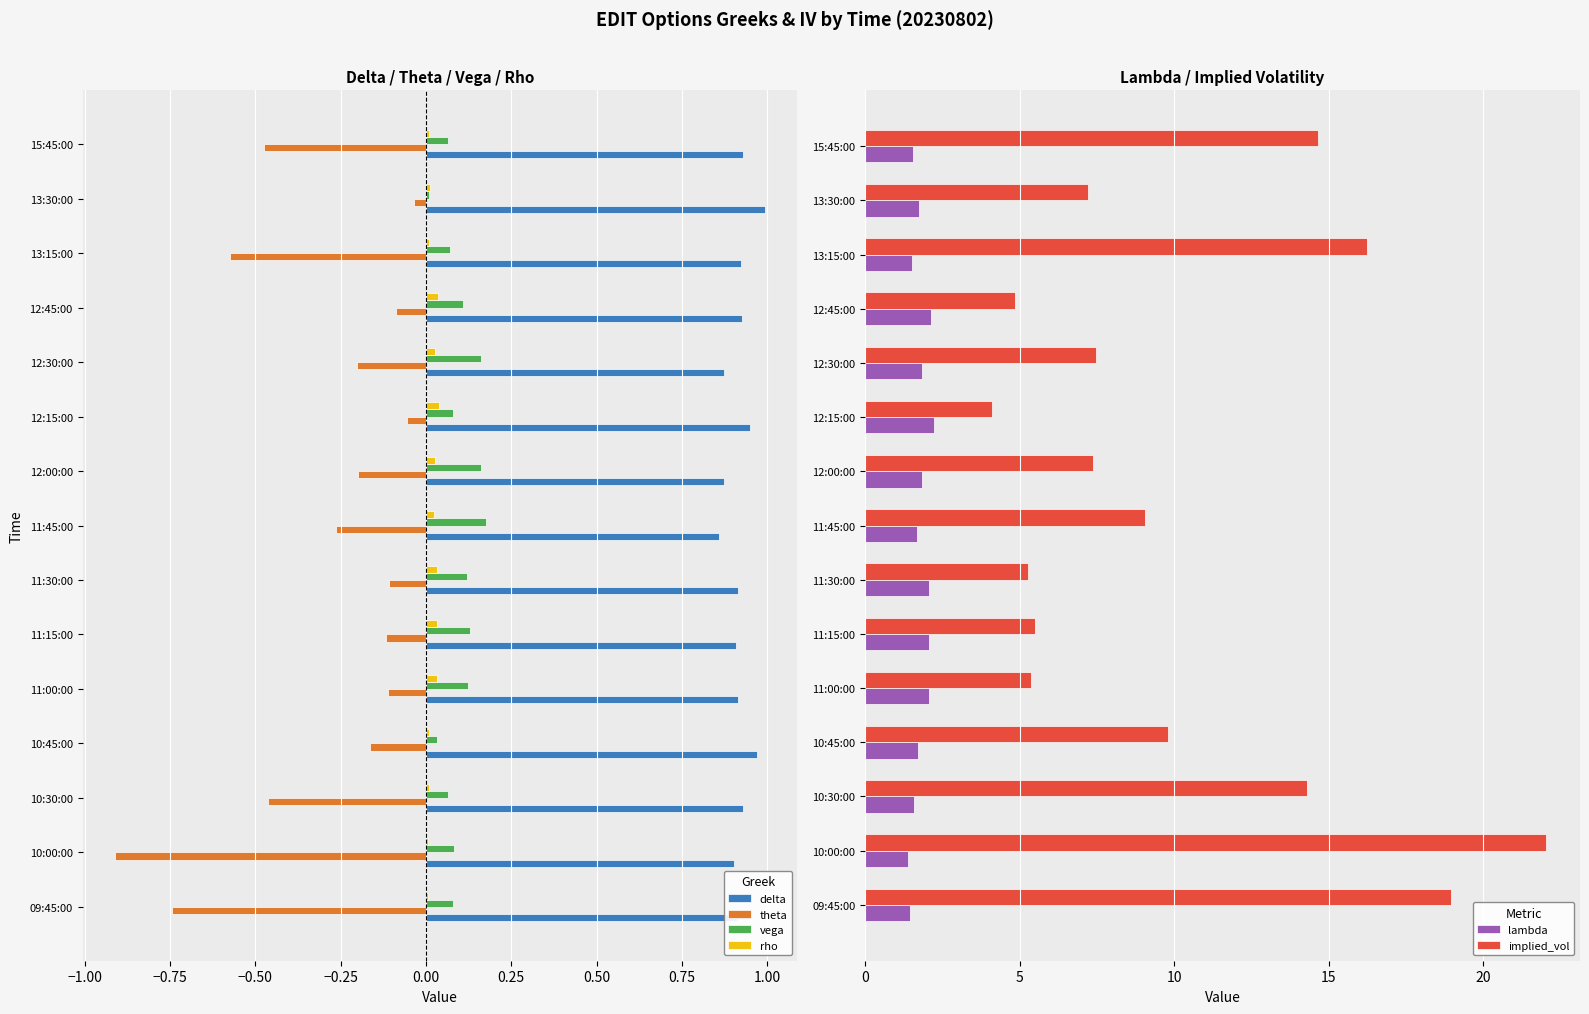

What is the maximum value shown in the chart?

22.0